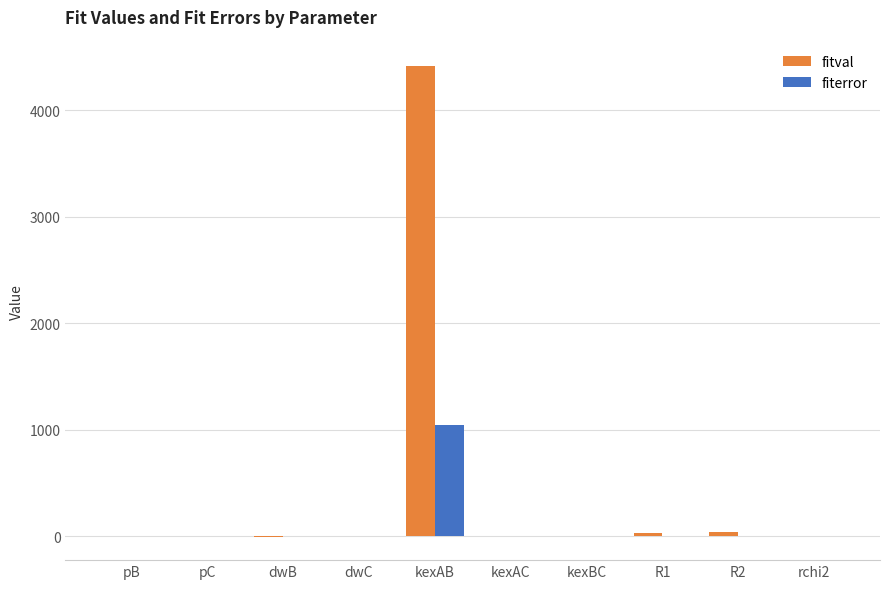

Are the bars grouped side by side (vs. stacked)?

Yes